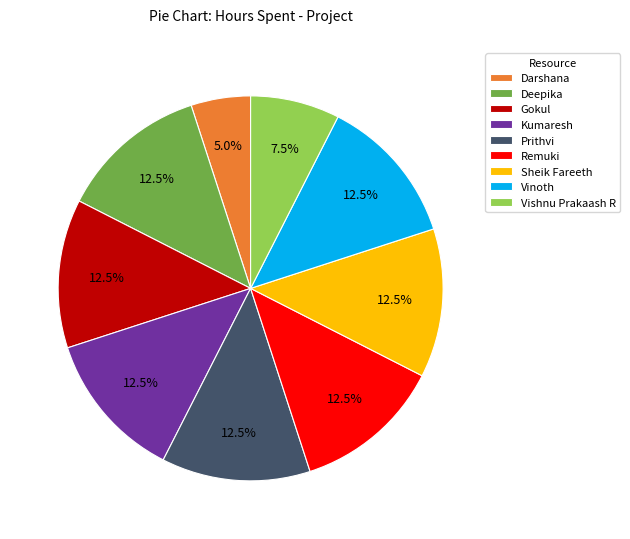

What is the ratio of the value at Sheik Fareeth to the value at Remuki?

1.0